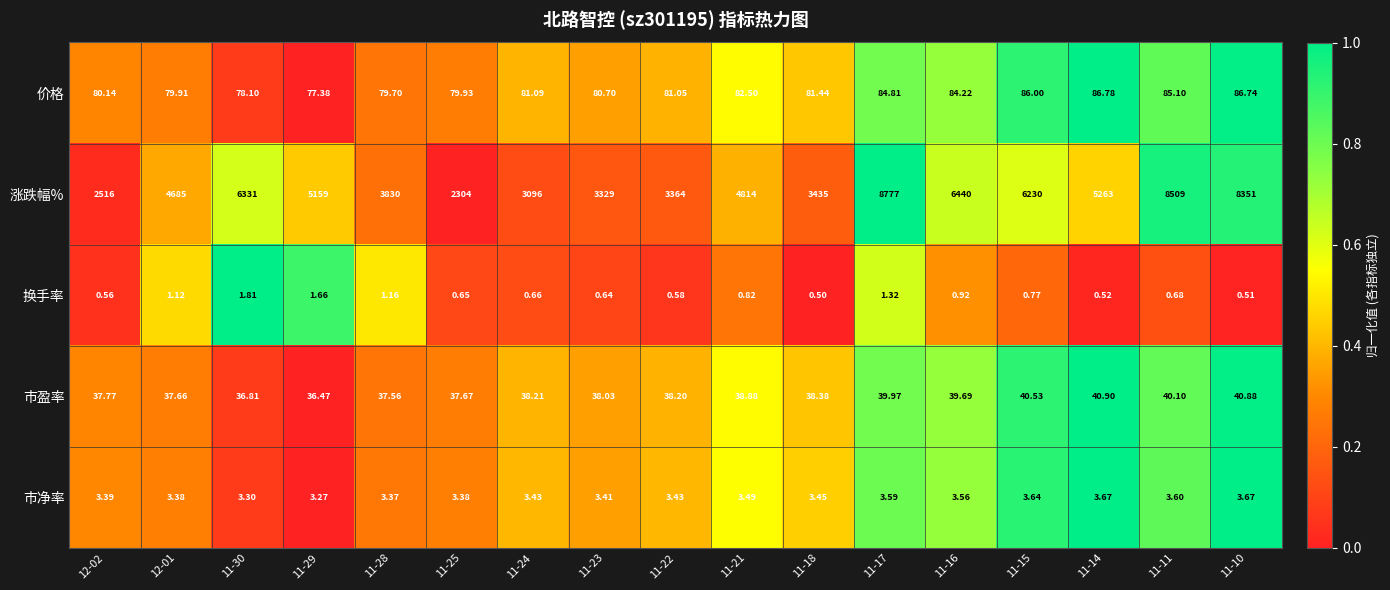

What is the total value across all series at 11-23?

3451.8